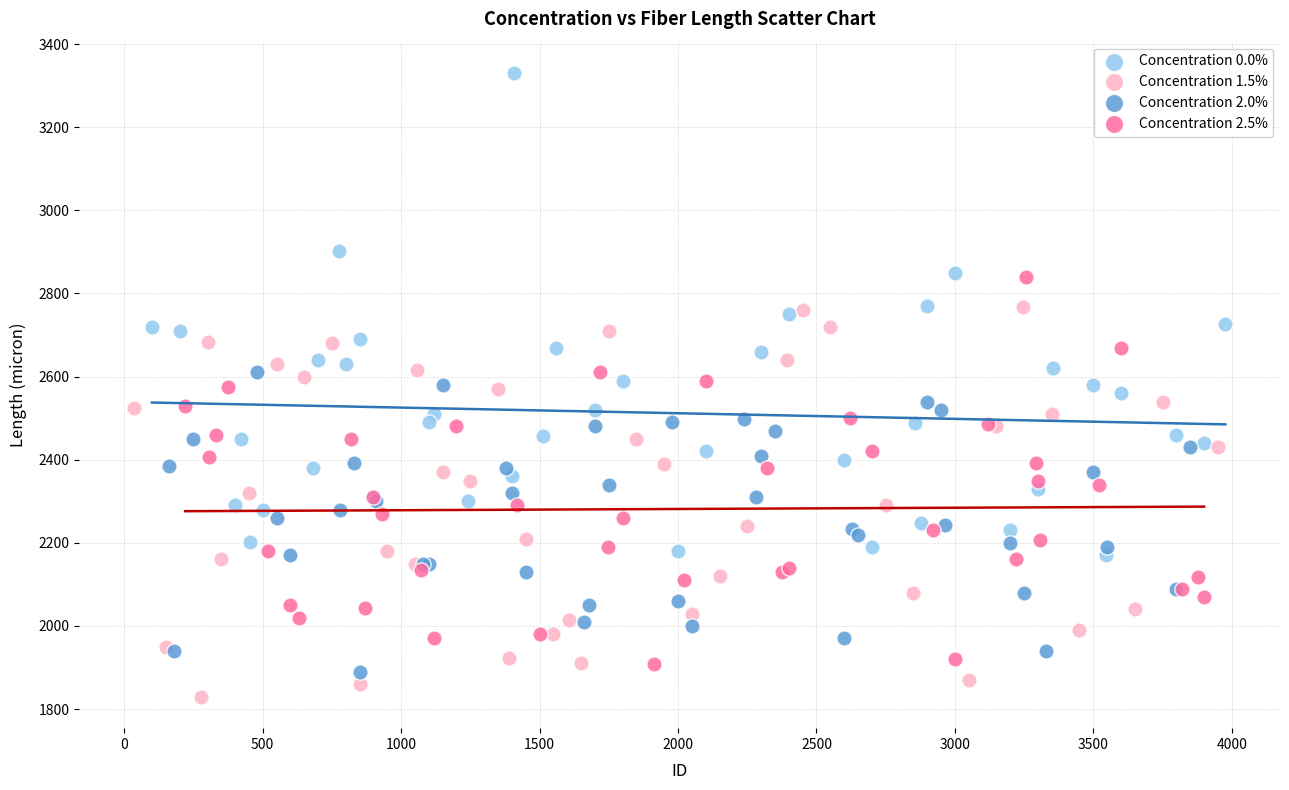

Which series contains the highest Y value?

Concentration 0.0%